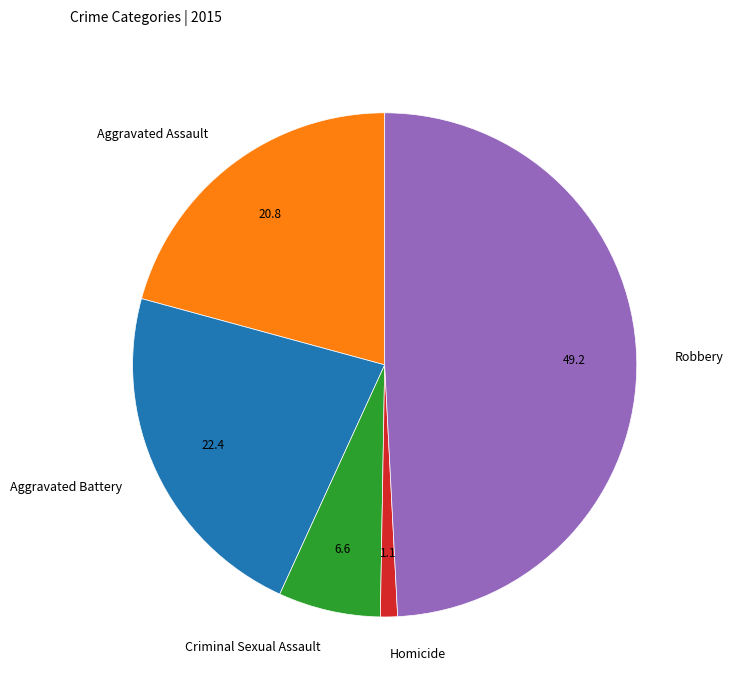

True or false: Aggravated Assault accounts for 21% of the total.

True